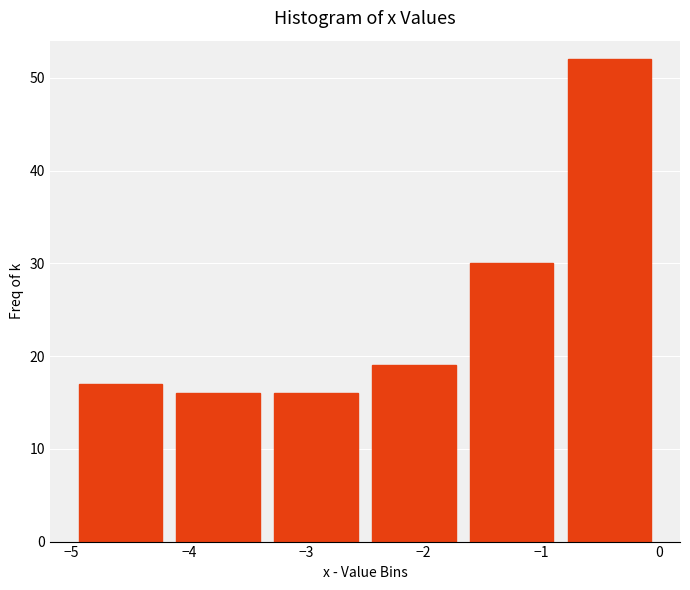

Over which range of the x-axis is the bar tallest?

-0.8 to 0.0